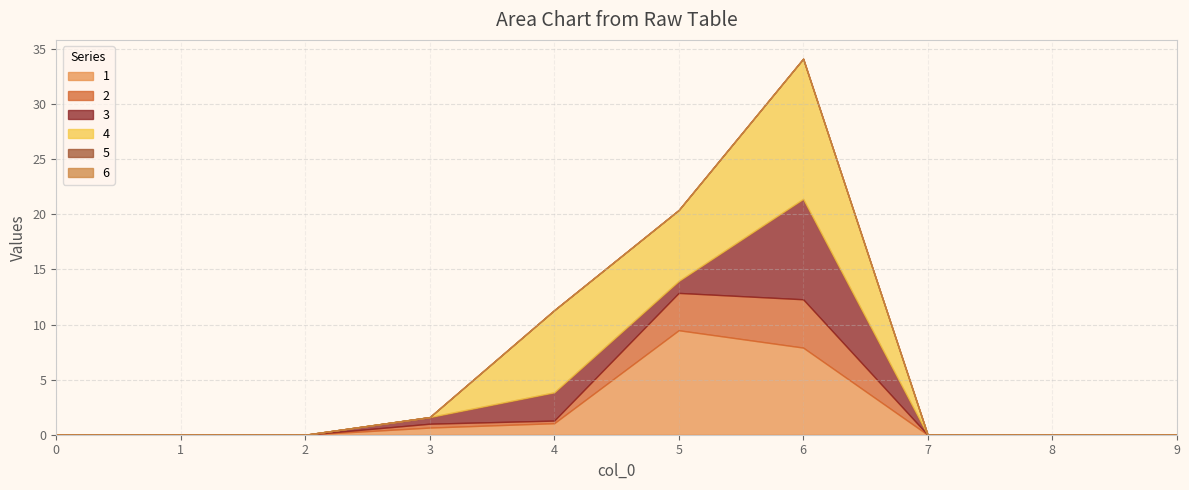

How many values in 3 are above zero?

4